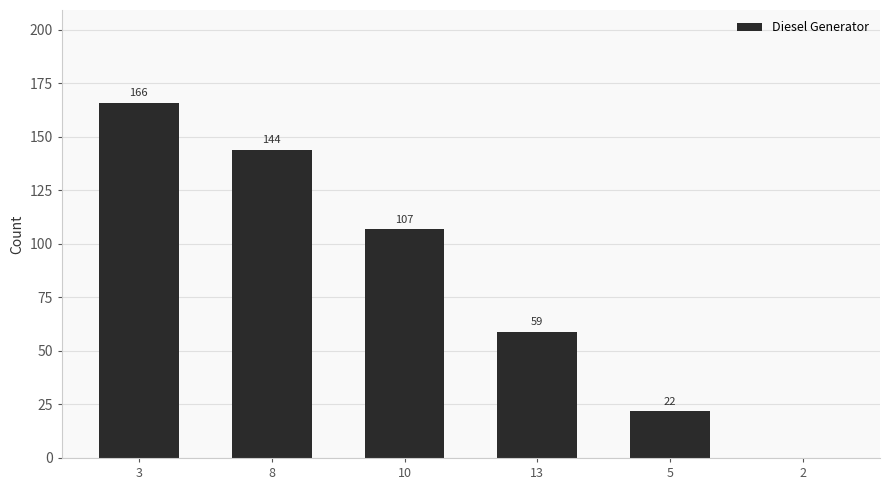

What is the maximum value shown in the chart?

166